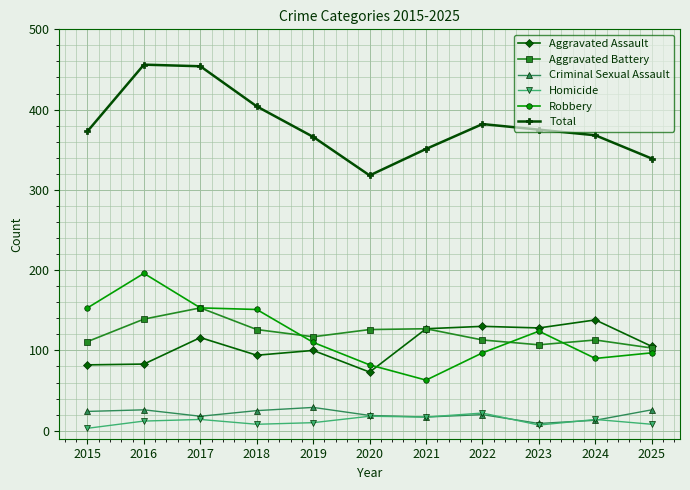

How many distinct data groups are displayed?

6